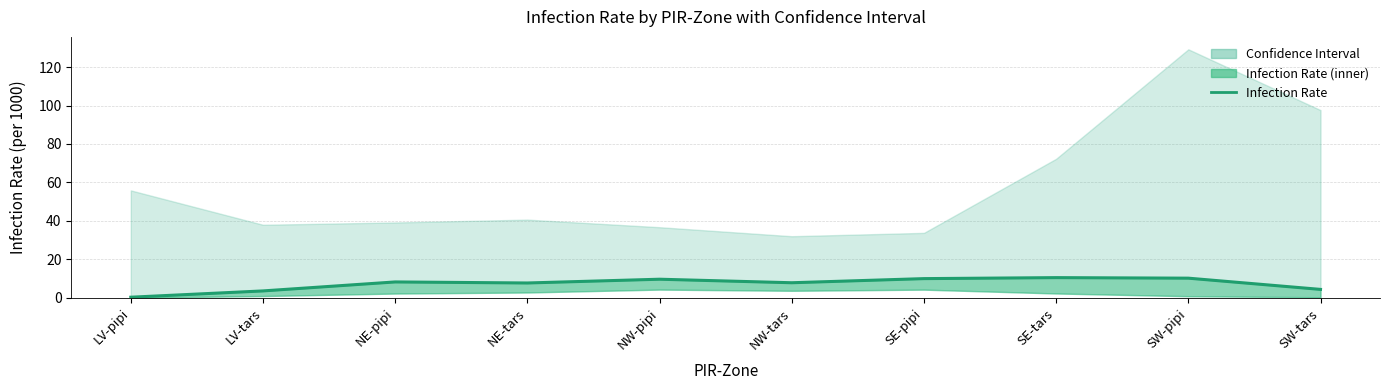

Reading left to right, extract all data points from this chart.

0.4	3.6	8.3	7.7	9.7	7.9	10.0	10.5	10.3	4.4